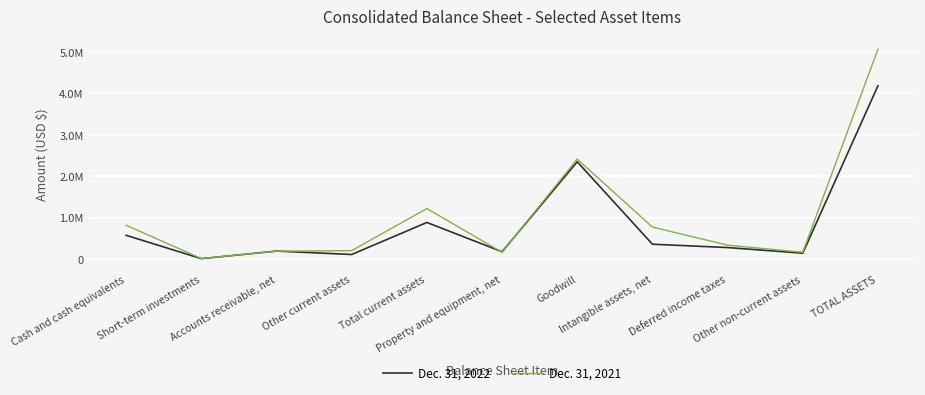

Does the chart display data point markers on the line(s)?

No